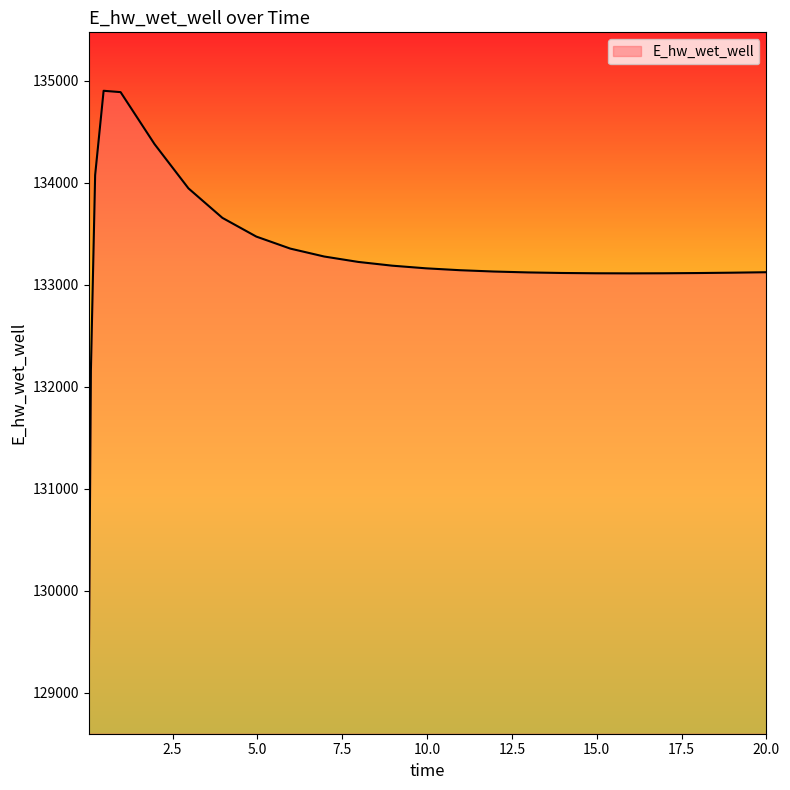

How many series are shown in this chart?

1